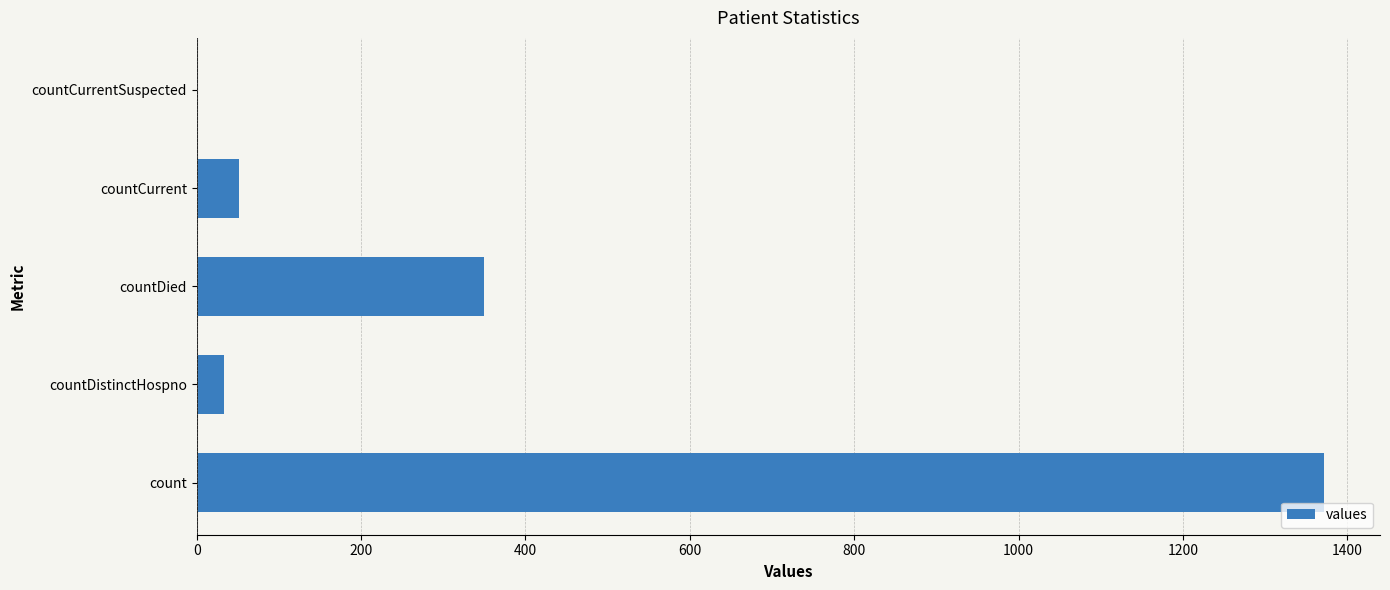

How many values are above zero?

4